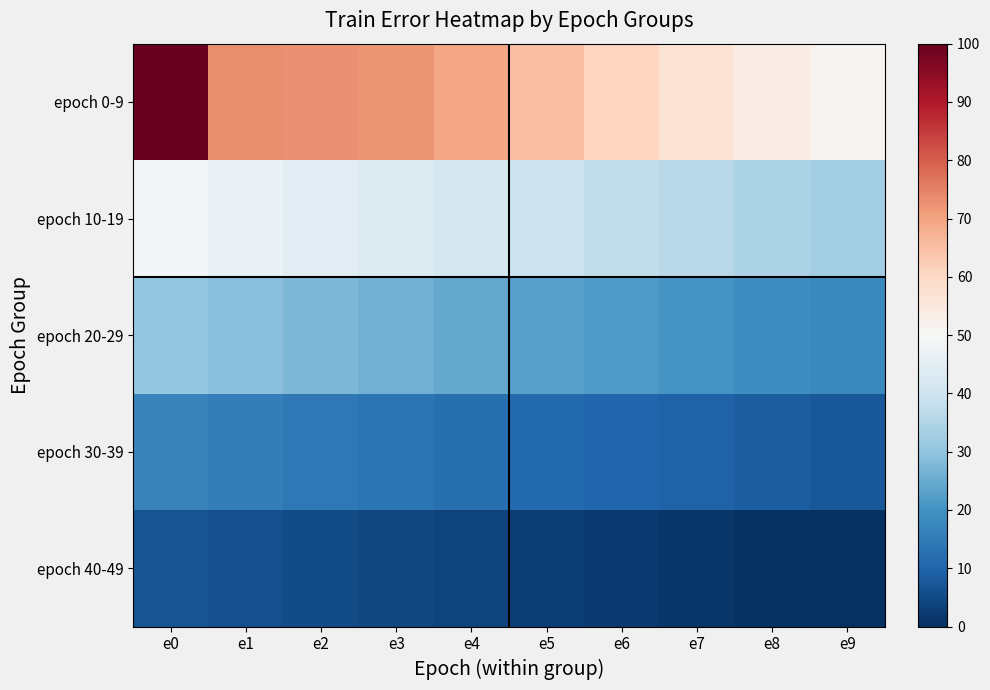

At which category does the chart reach its peak across all series?

e0